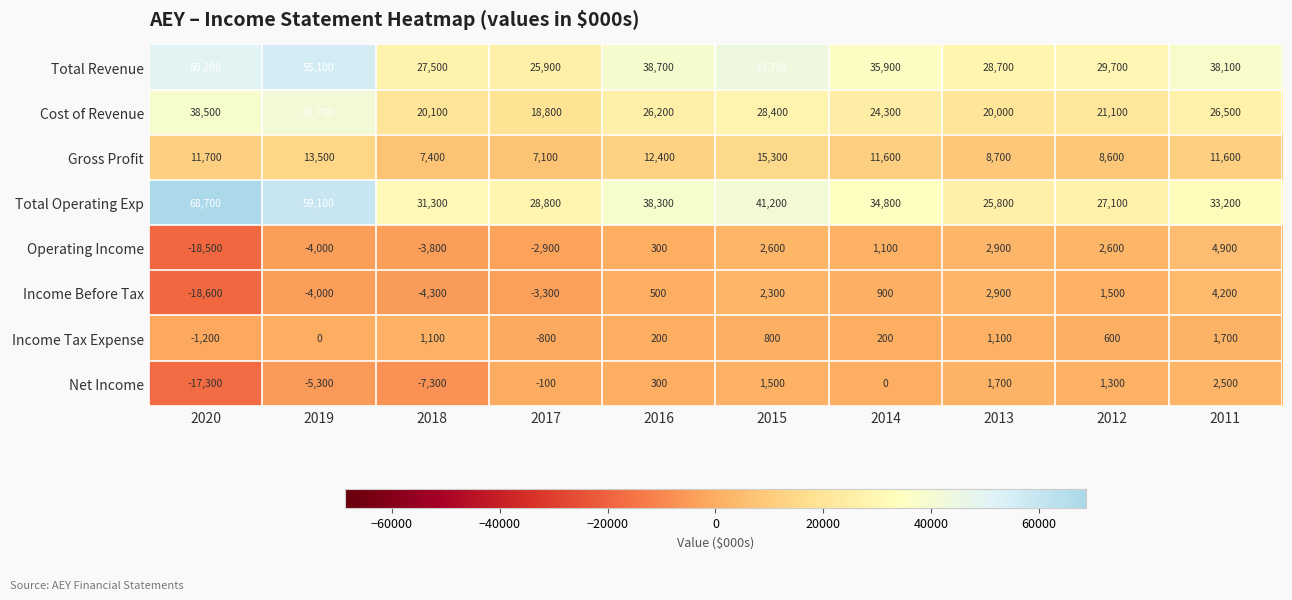

List the labels in order of Net Income value, largest first.

2011, 2013, 2015, 2012, 2016, 2014, 2017, 2019, 2018, 2020